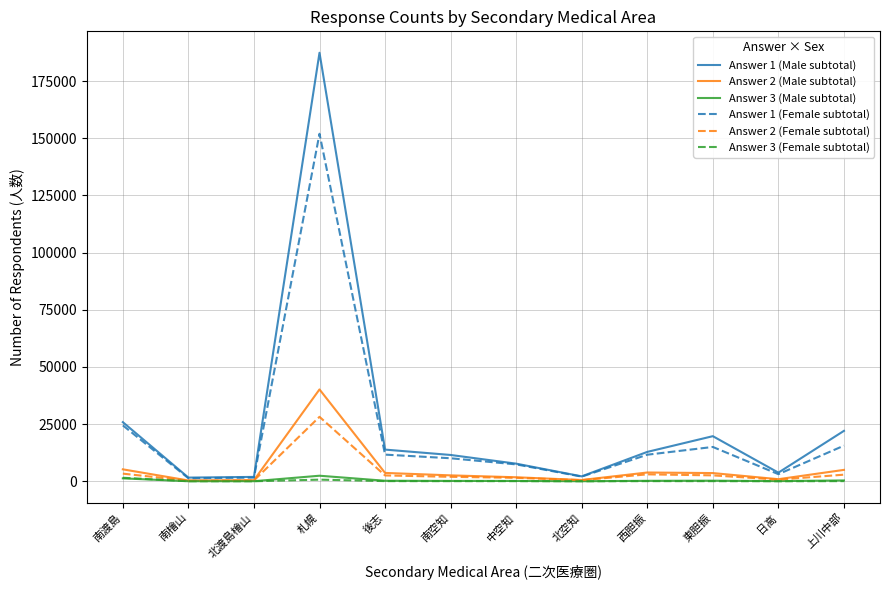

Which label corresponds to the largest value in the chart?

札幌